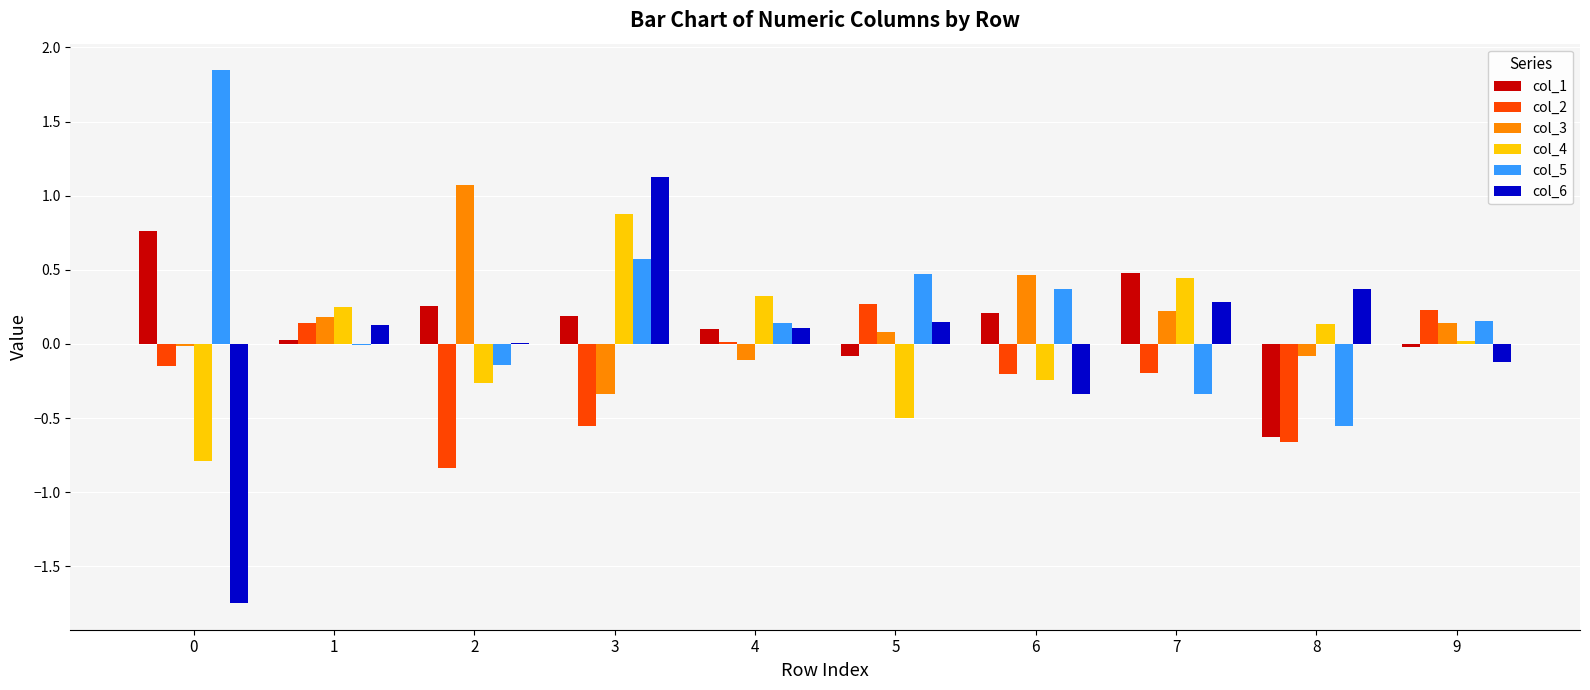

True or false: col_2 has a value of -0.4 at 8.

False